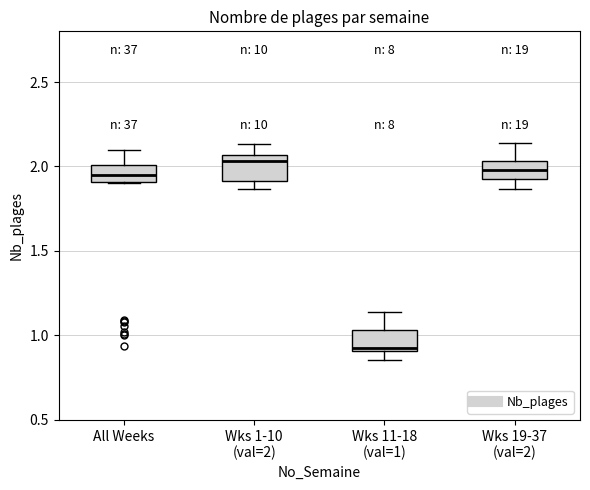

Which box has the lowest median line?

Wks 11-18 (val=1)